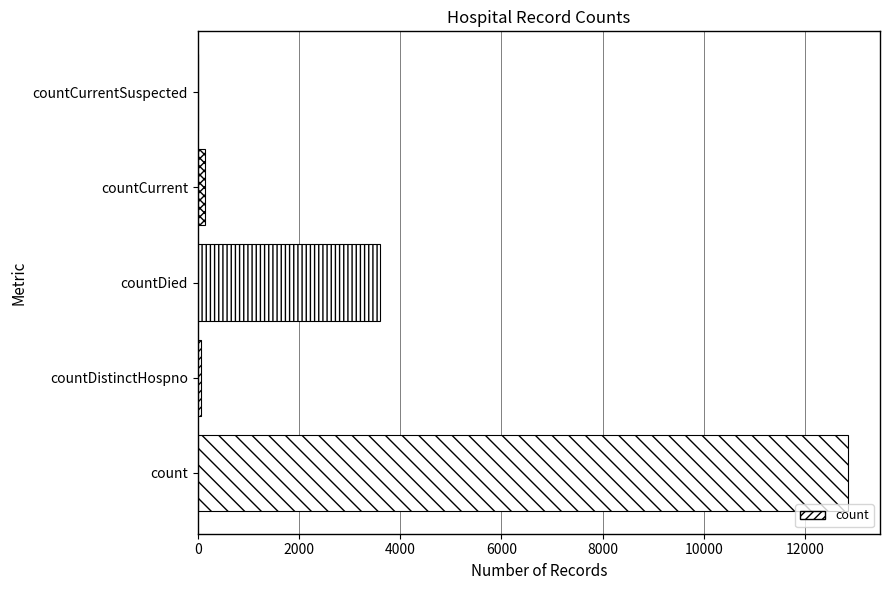

True or false: the data shows 0 at countCurrentSuspected.

True